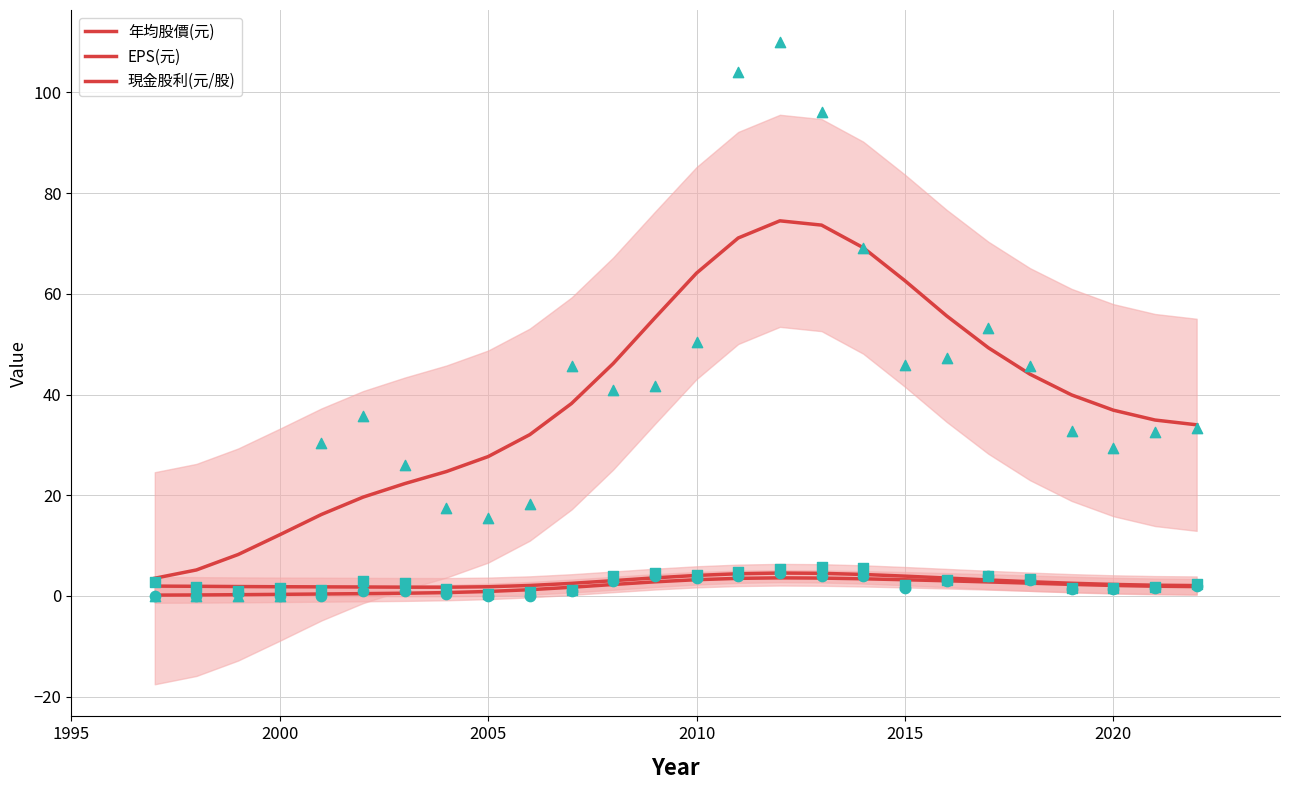

Which series has the largest total across all categories?

年均股價(元)